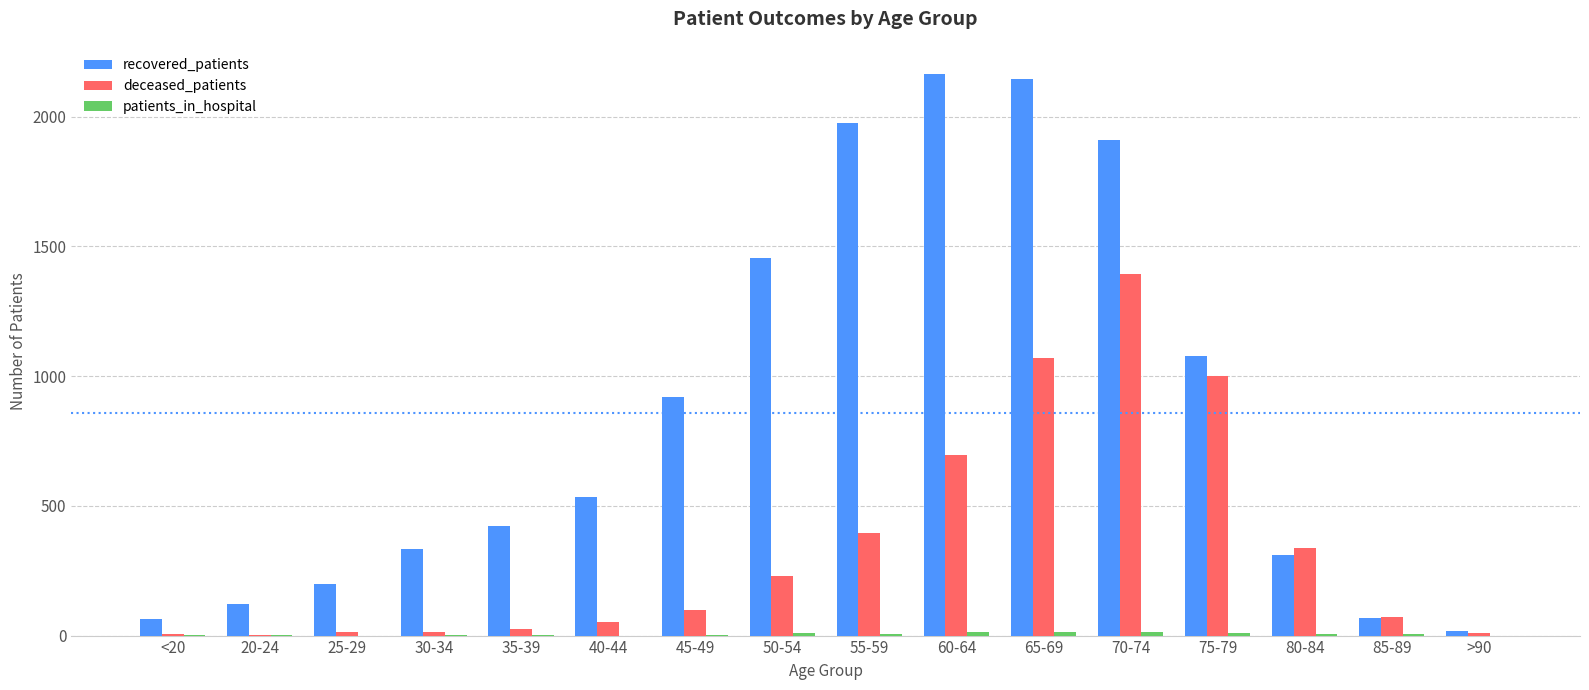

Between 25-29 and 75-79, which series saw the biggest shift?

deceased_patients